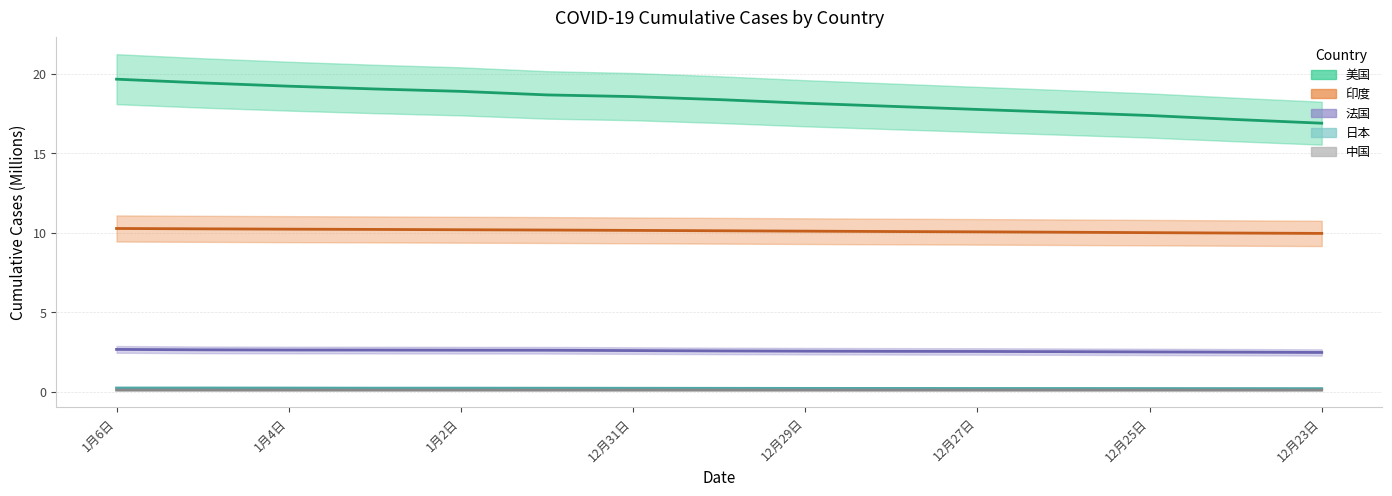

What are all the series names shown in the legend?

中国, 美国, 印度, 法国, 日本